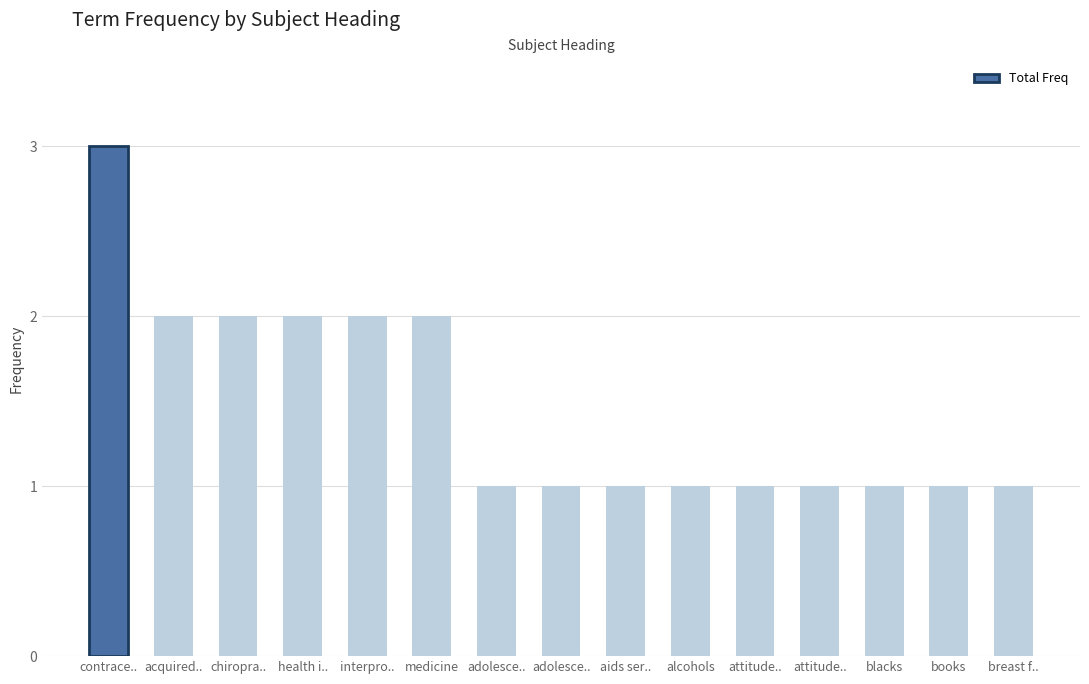

Reading left to right, transcribe all the data shown in this chart.

contrace..=3	acquired..=2	chiropra..=2	health i..=2	interpro..=2	medicine=2	adolesce..=1	adolesce..=1	aids ser..=1	alcohols=1	attitude..=1	attitude..=1	blacks=1	books=1	breast f..=1